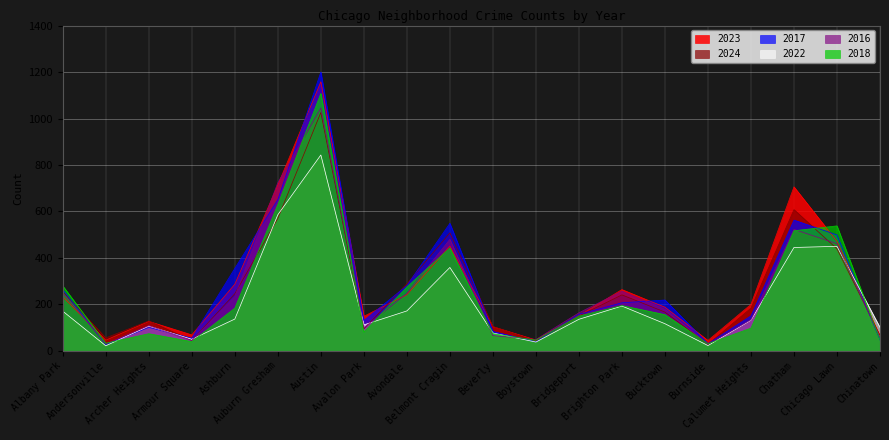

After their last crossing, which series has the higher values: 2018 or 2024?

2024